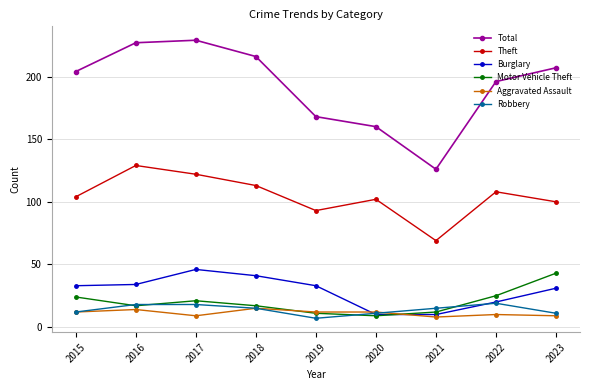

How many data points in Total are less than 204?

4